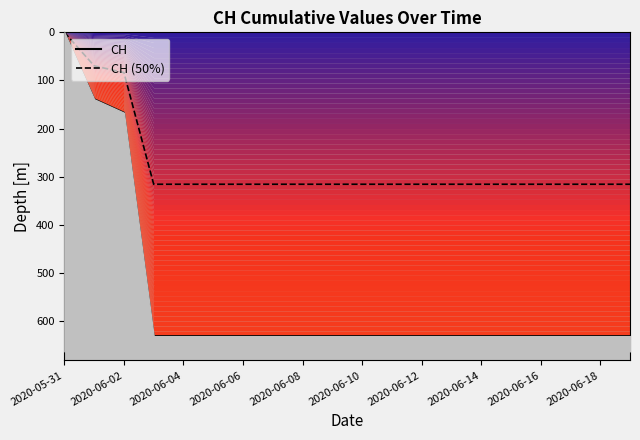

Between 2020-06-12 and 2020-06-10, which is larger?

2020-06-12